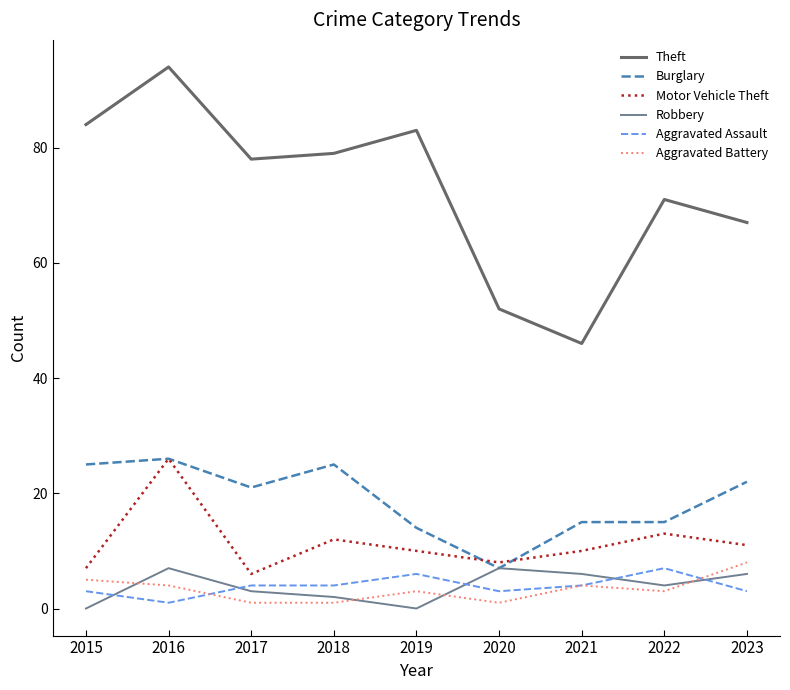

Which category has the highest value in the Aggravated Battery series?

2023